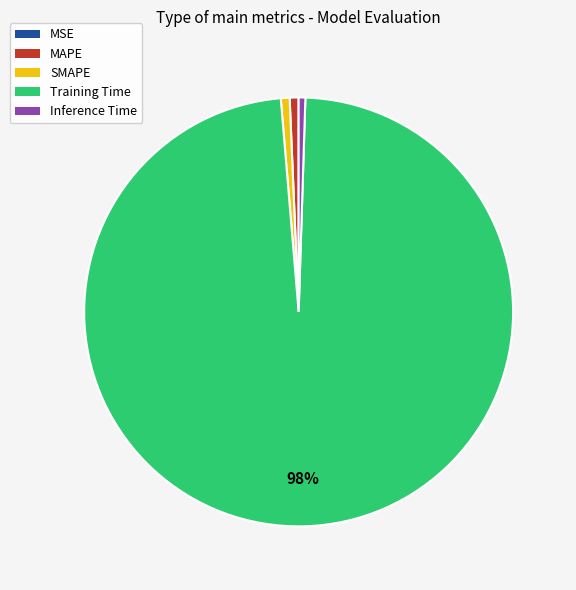

Combined, do Training Time and Inference Time account for over 50%?

Yes